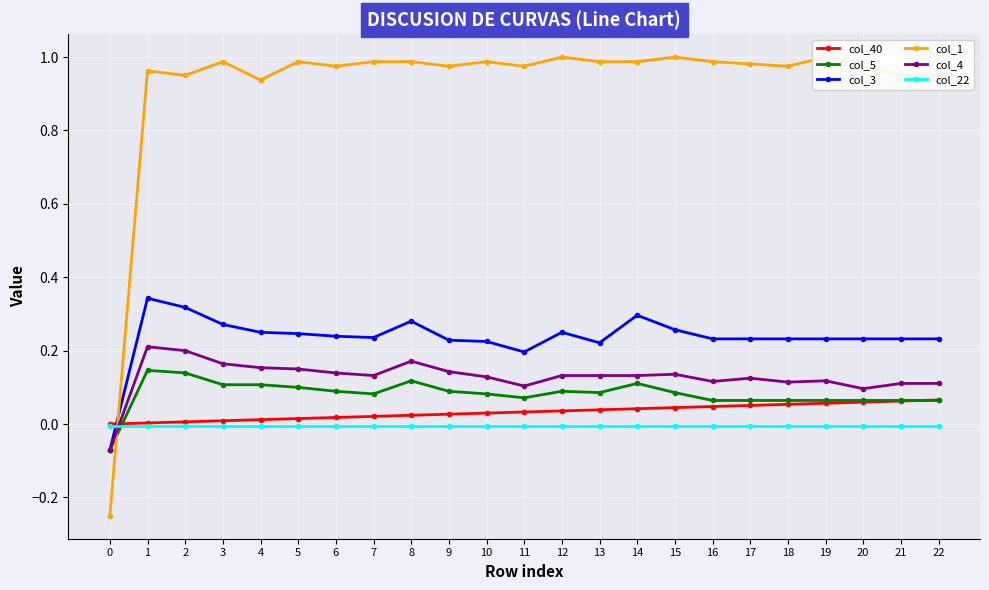

Which series has the widest spread of values?

col_1